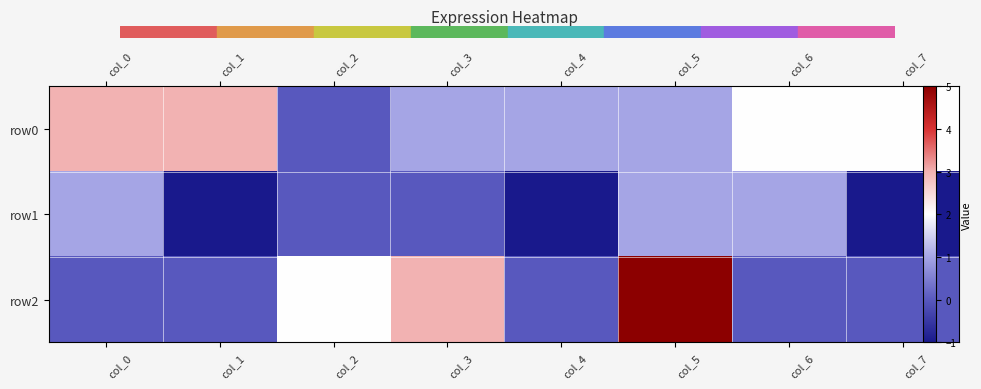

List the series in order of their peak value, lowest first.

row1, row0, row2